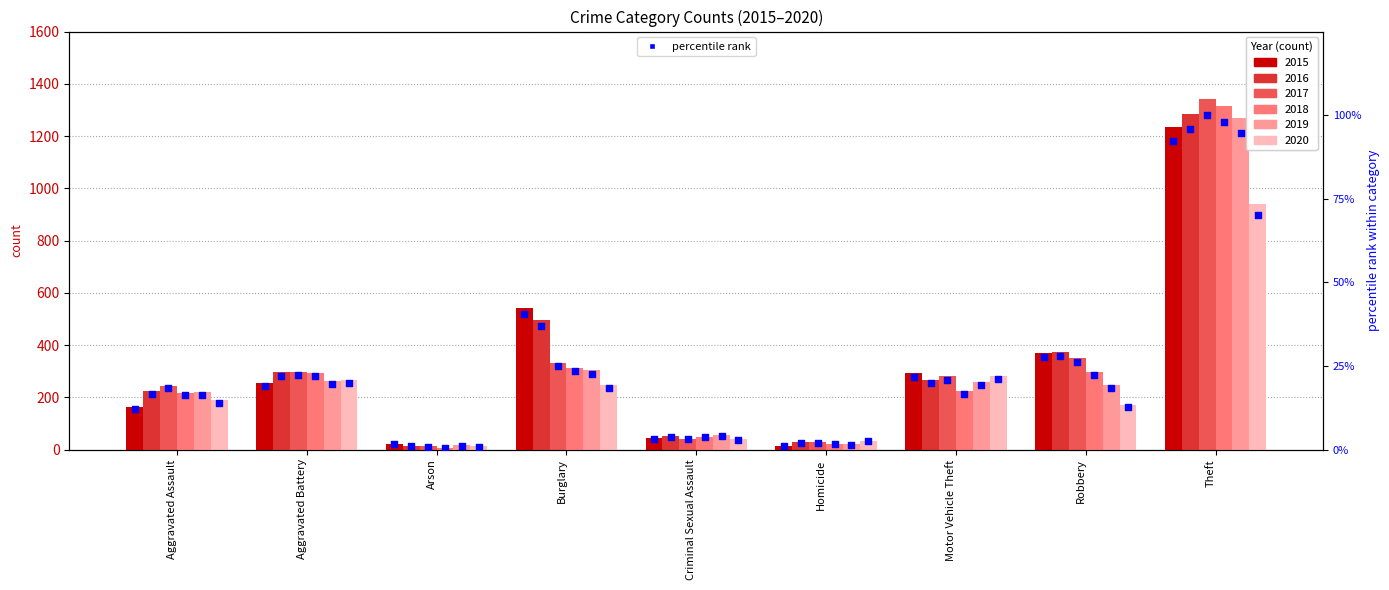

Is the value of 2017 %rank at Theft greater than the value of 2018 %rank at Homicide?

Yes